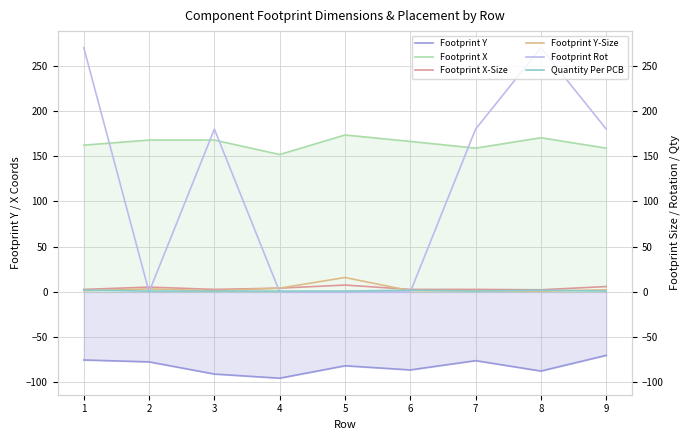

What is the spread (max minus min) of values at 7?

255.9